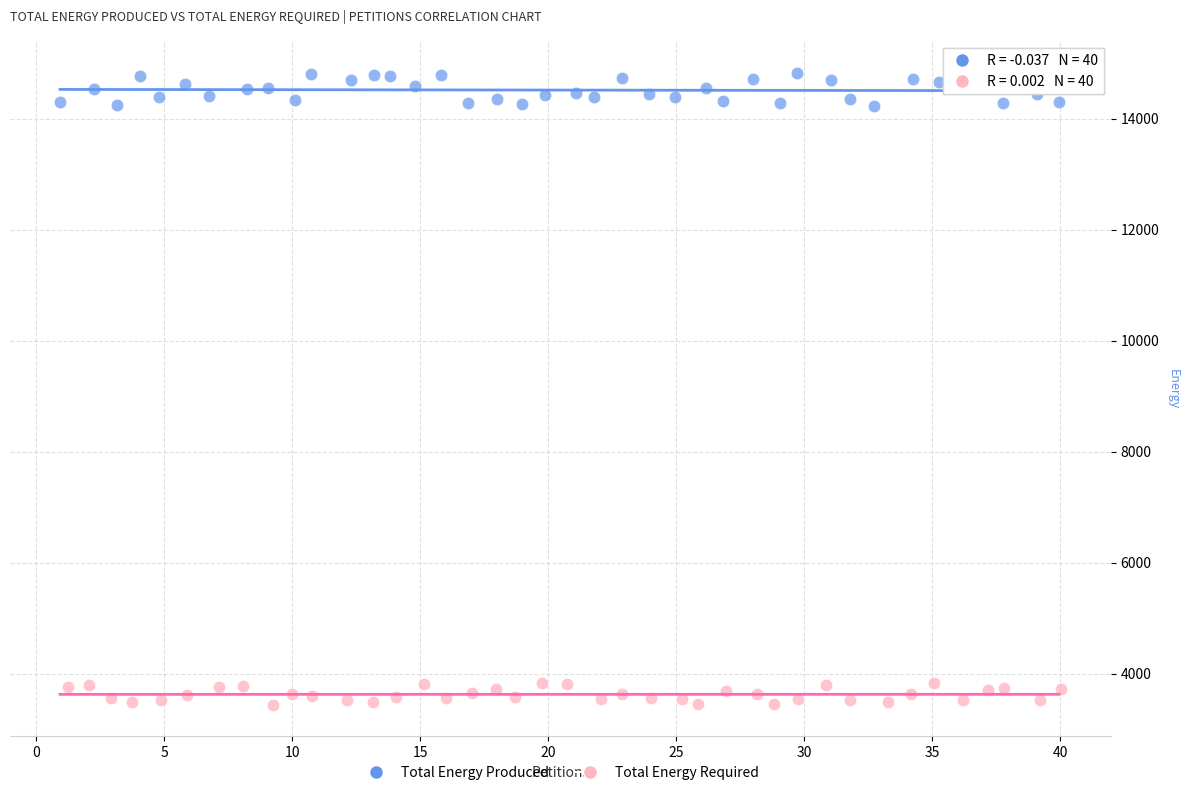

Which series has the largest Y range (max minus min)?

Total Energy Produced